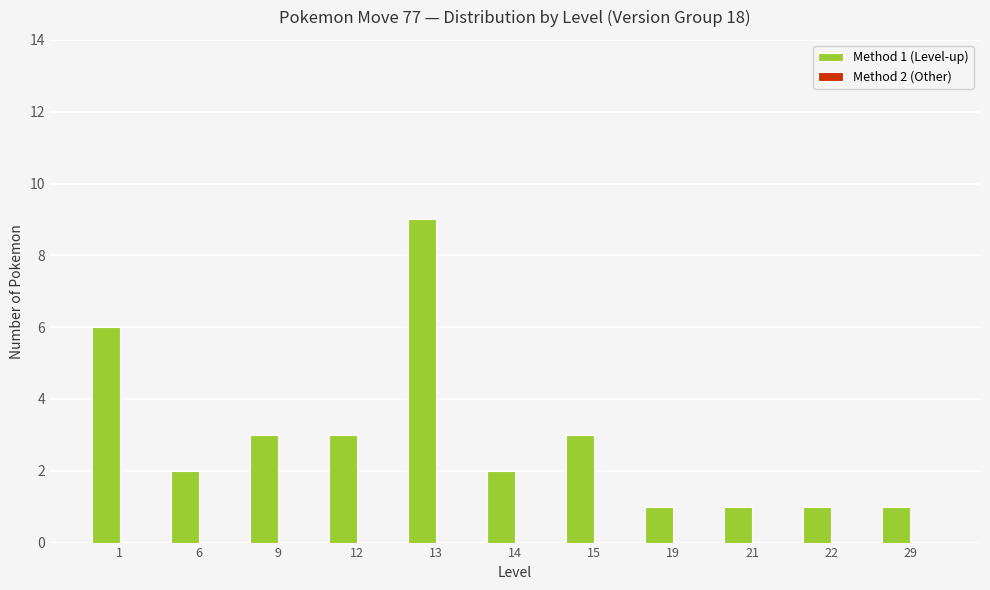

At which category does the chart reach its peak across all series?

13